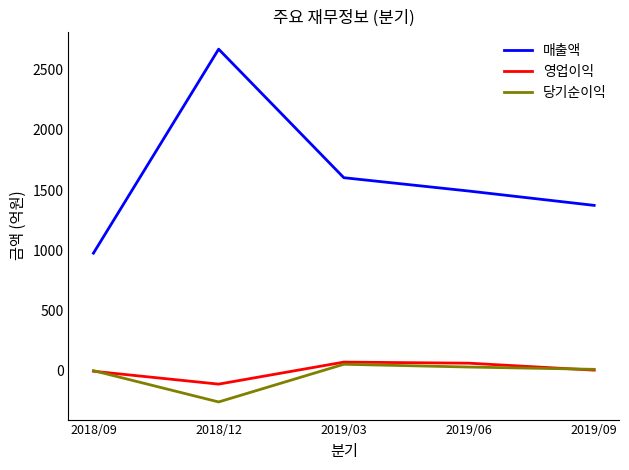

The value of 당기순이익 at 2019/09 is 11. True or false?

True